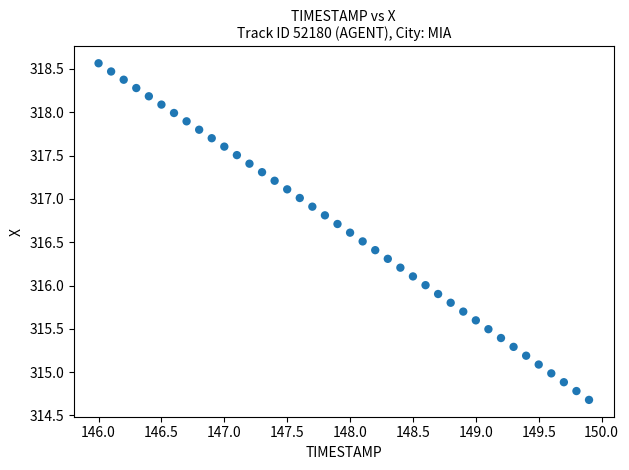

What is the range of Y values (max minus min)?

3.9